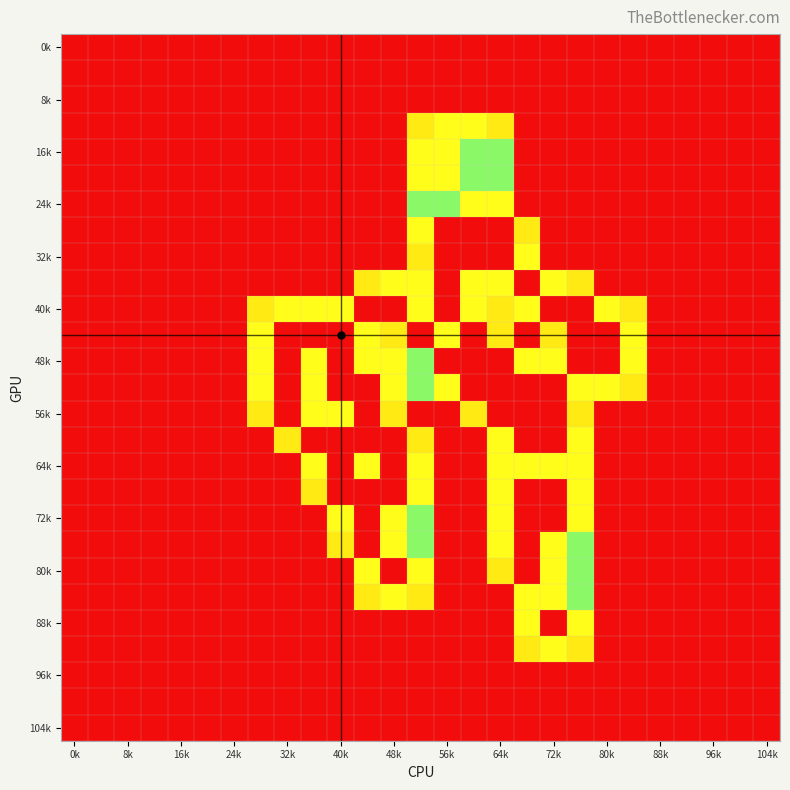

How many categories are shown in the chart?

27